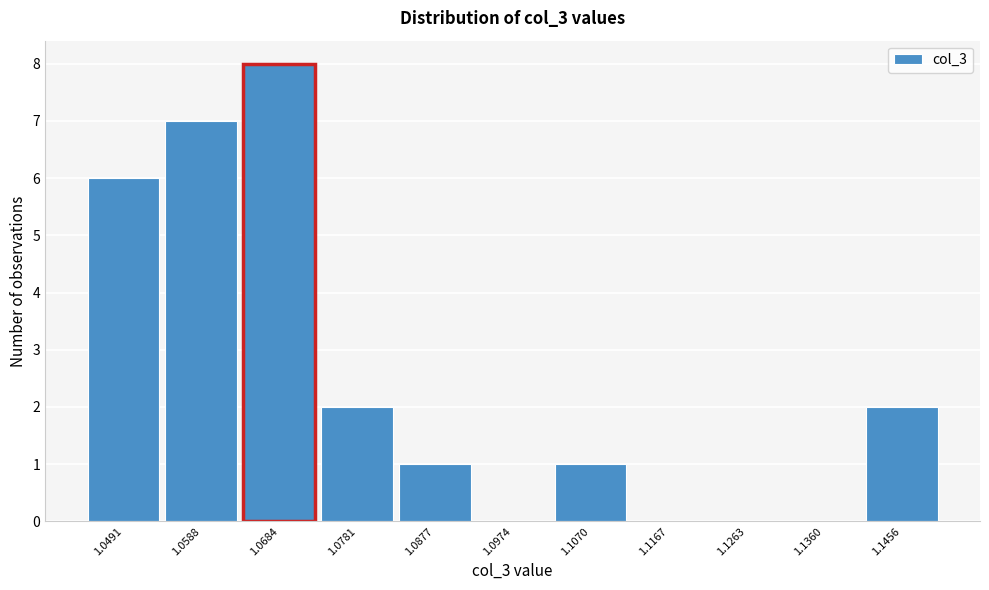

Reading left to right, list all the values displayed in this chart.

1.0491=6	1.0588=7	1.0684=8	1.0781=2	1.0877=1	1.0974=0	1.1070=1	1.1167=0	1.1263=0	1.1360=0	1.1456=2